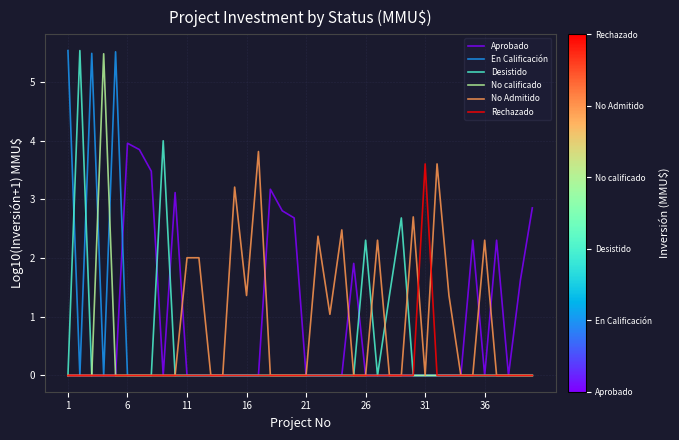

What is the highest value of the Aprobado series?

4.0